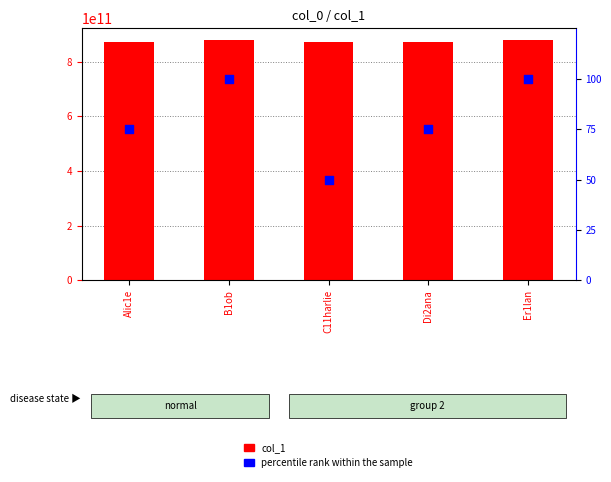

What are all the series names shown in the legend?

col_1, percentile rank within the sample